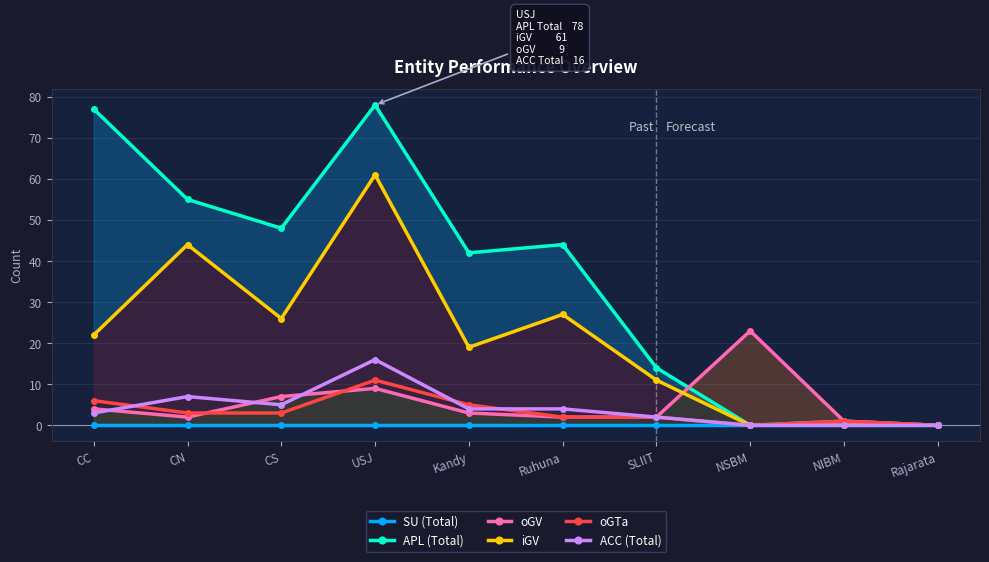

What is the value of the oGTa point at the 2nd from the left?

3